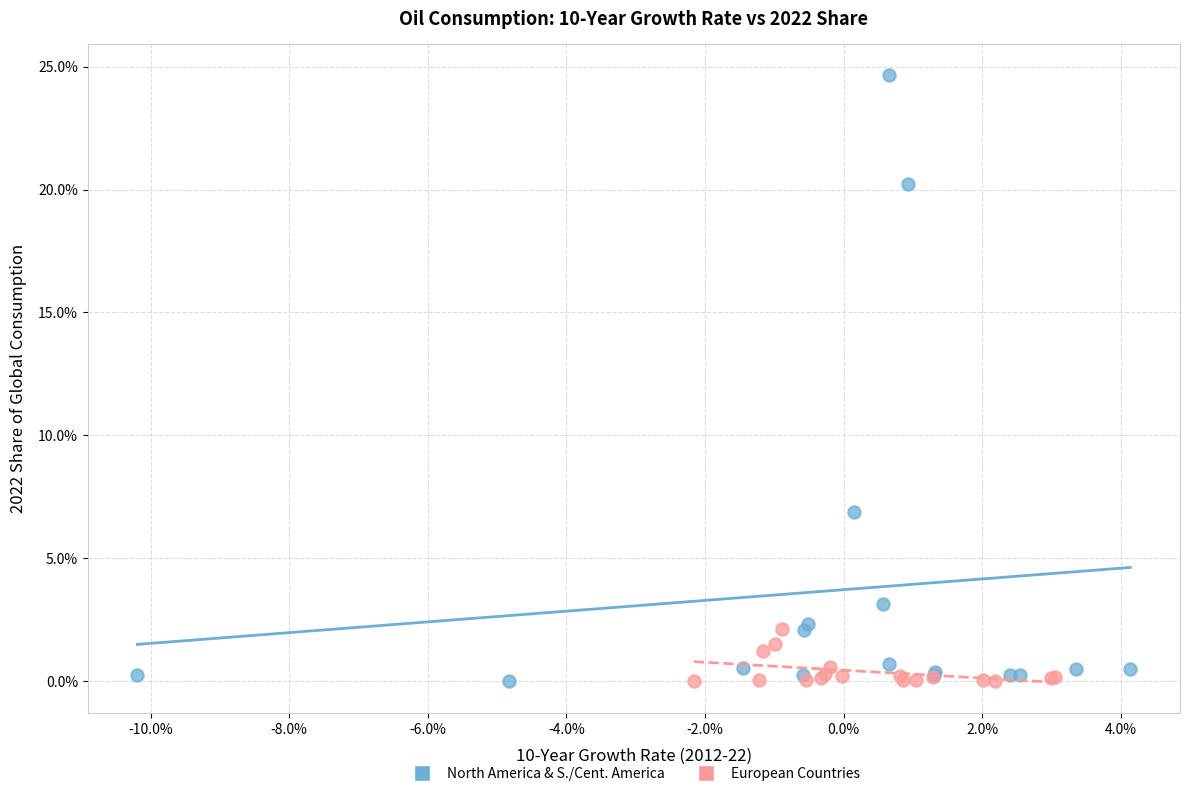

Which series has the largest Y range (max minus min)?

North America & S./Cent. America